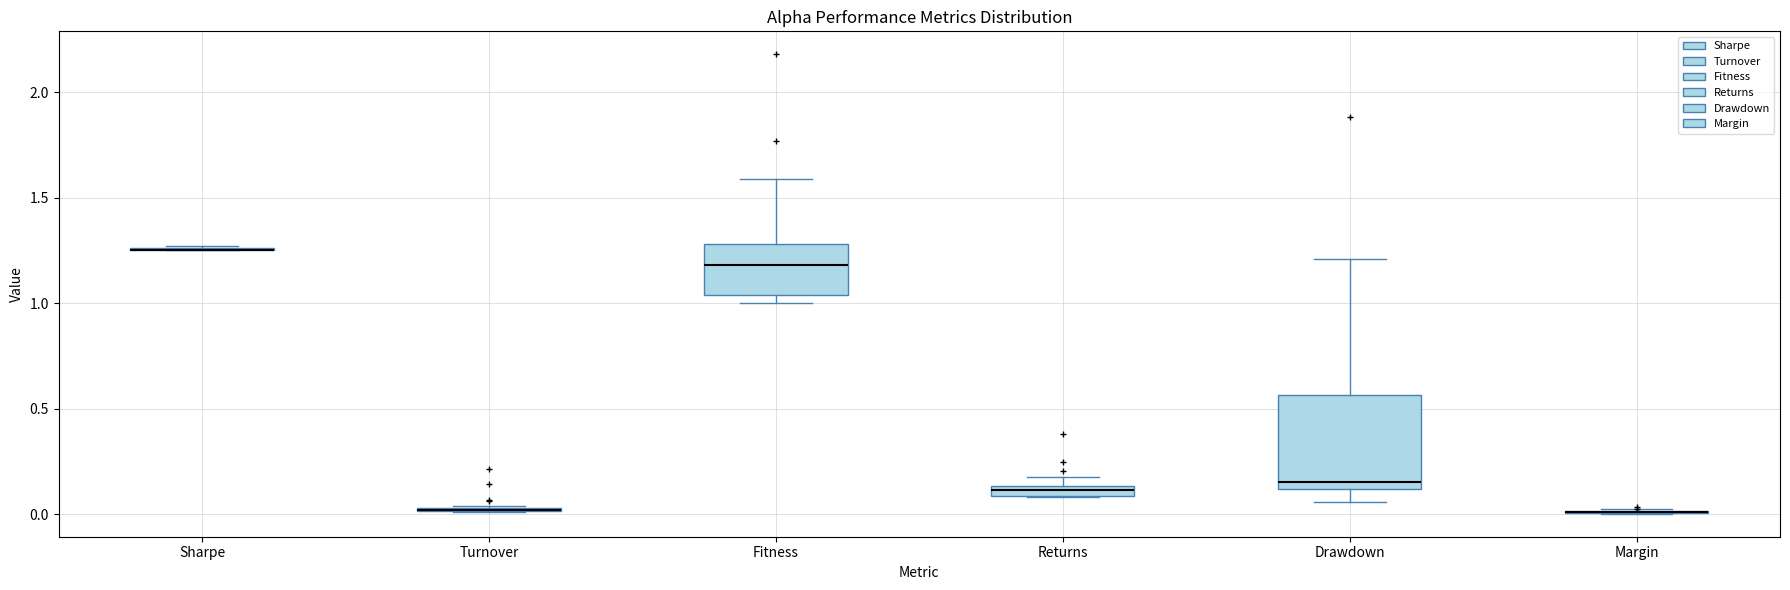

Where is the lower edge of the box for Returns on the y-axis? The values are not printed on the chart, so give them approximately, as read against the axis.

0.10